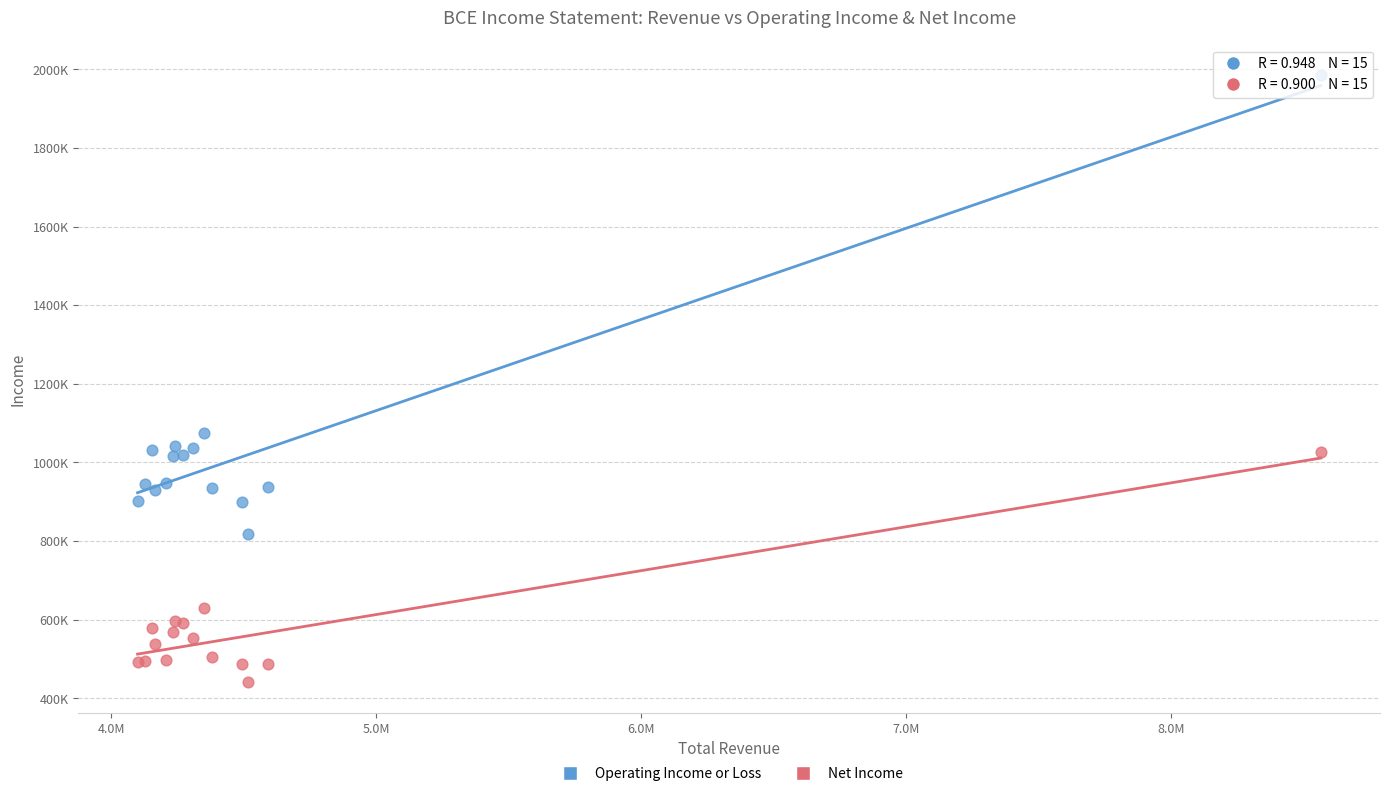

What are all the series names shown in the legend?

Operating Income or Loss, Net Income